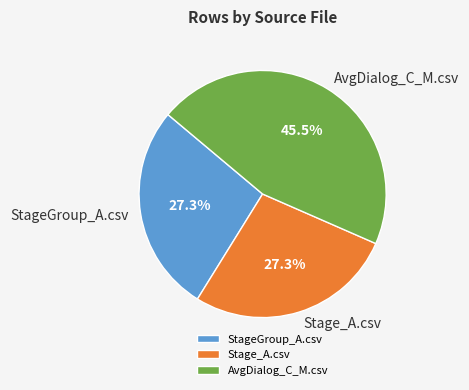

Which slice is the largest?

AvgDialog_C_M.csv